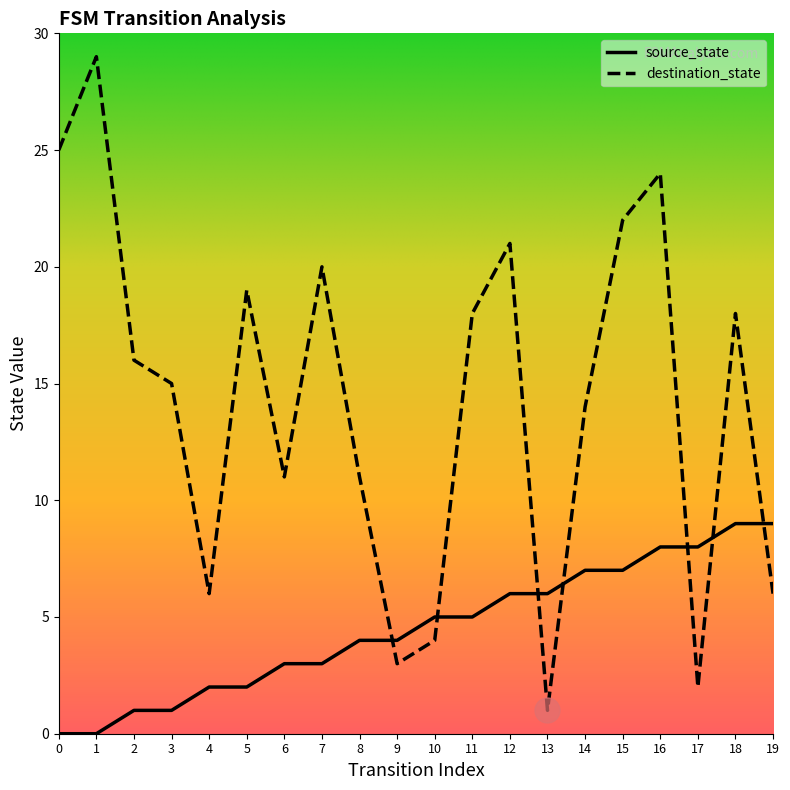

List the series in order of their overall mean, lowest first.

source_state, destination_state